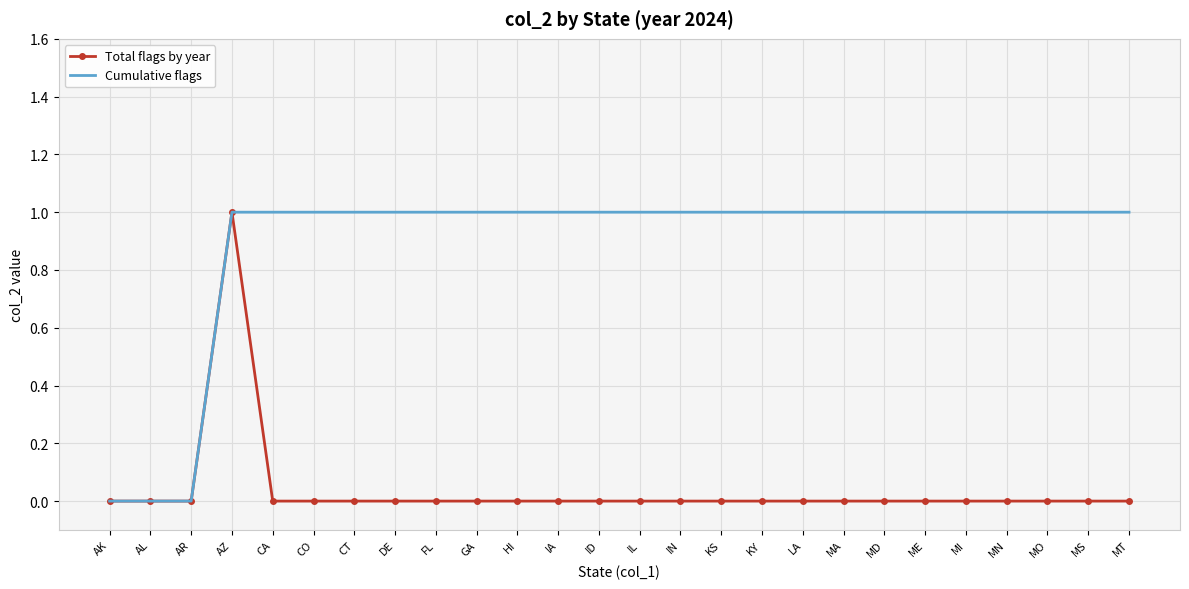

Rank the series at MI from highest to lowest value.

Cumulative flags, Total flags by year